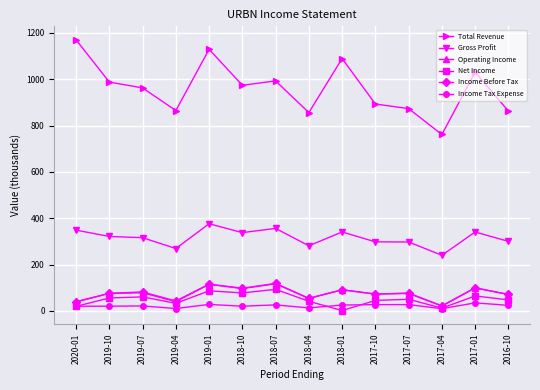

What is the value of the Income Before Tax point at the 5th from the left?

115.4